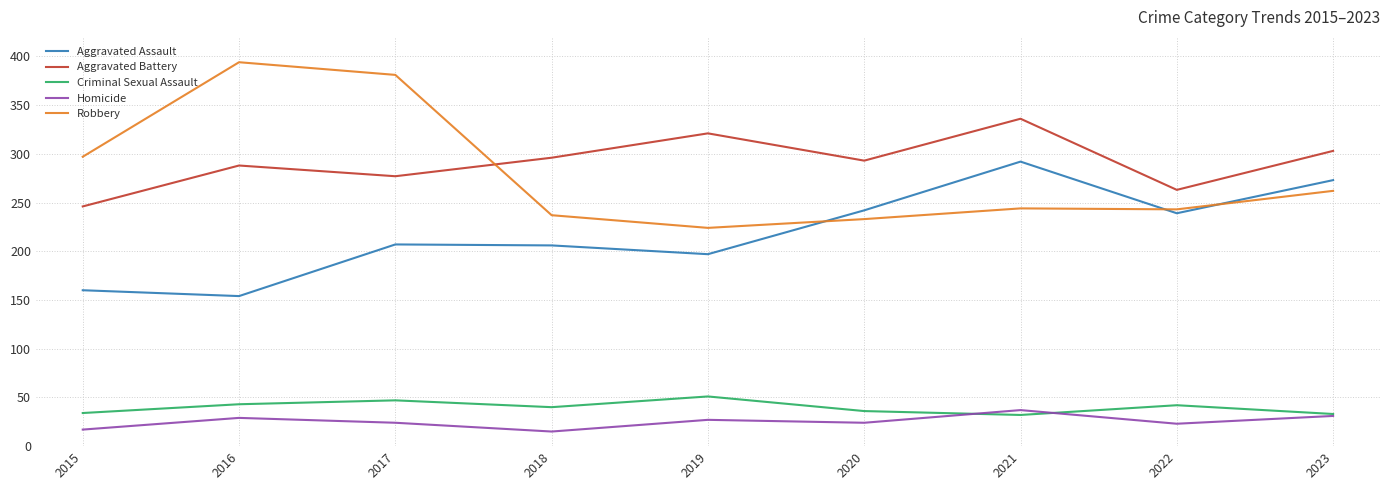

How many intersections are there between Robbery and Aggravated Assault?

3